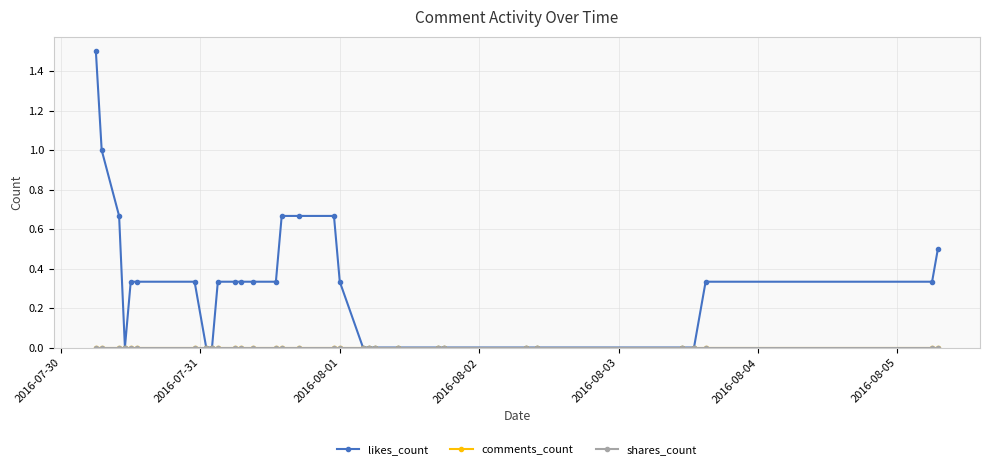

Does the chart have visible grid lines?

Yes